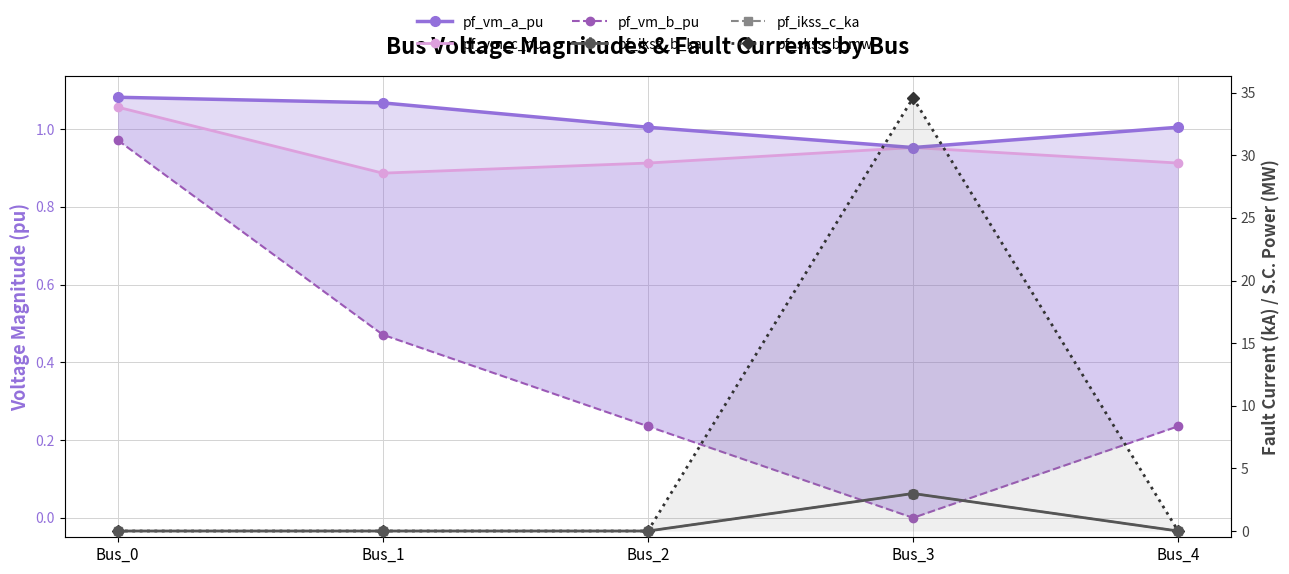

Where is pf_ikss_c_ka nearest to the value 1?

Bus_0